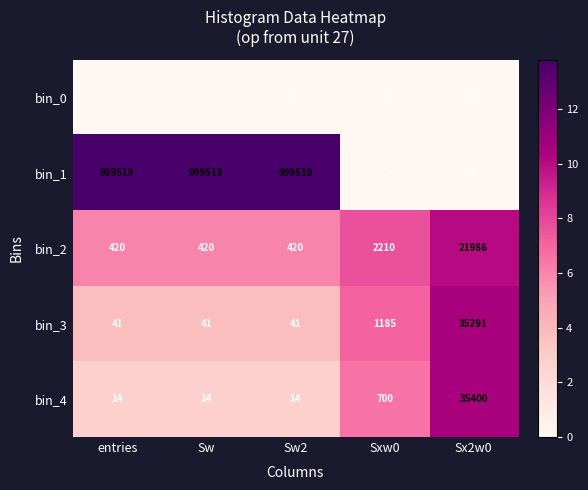

Which series has the largest total across all categories?

bin_1